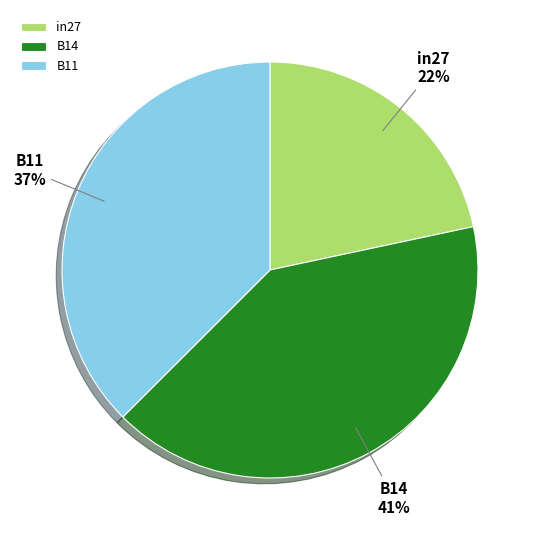

How many segments does this pie chart have?

3